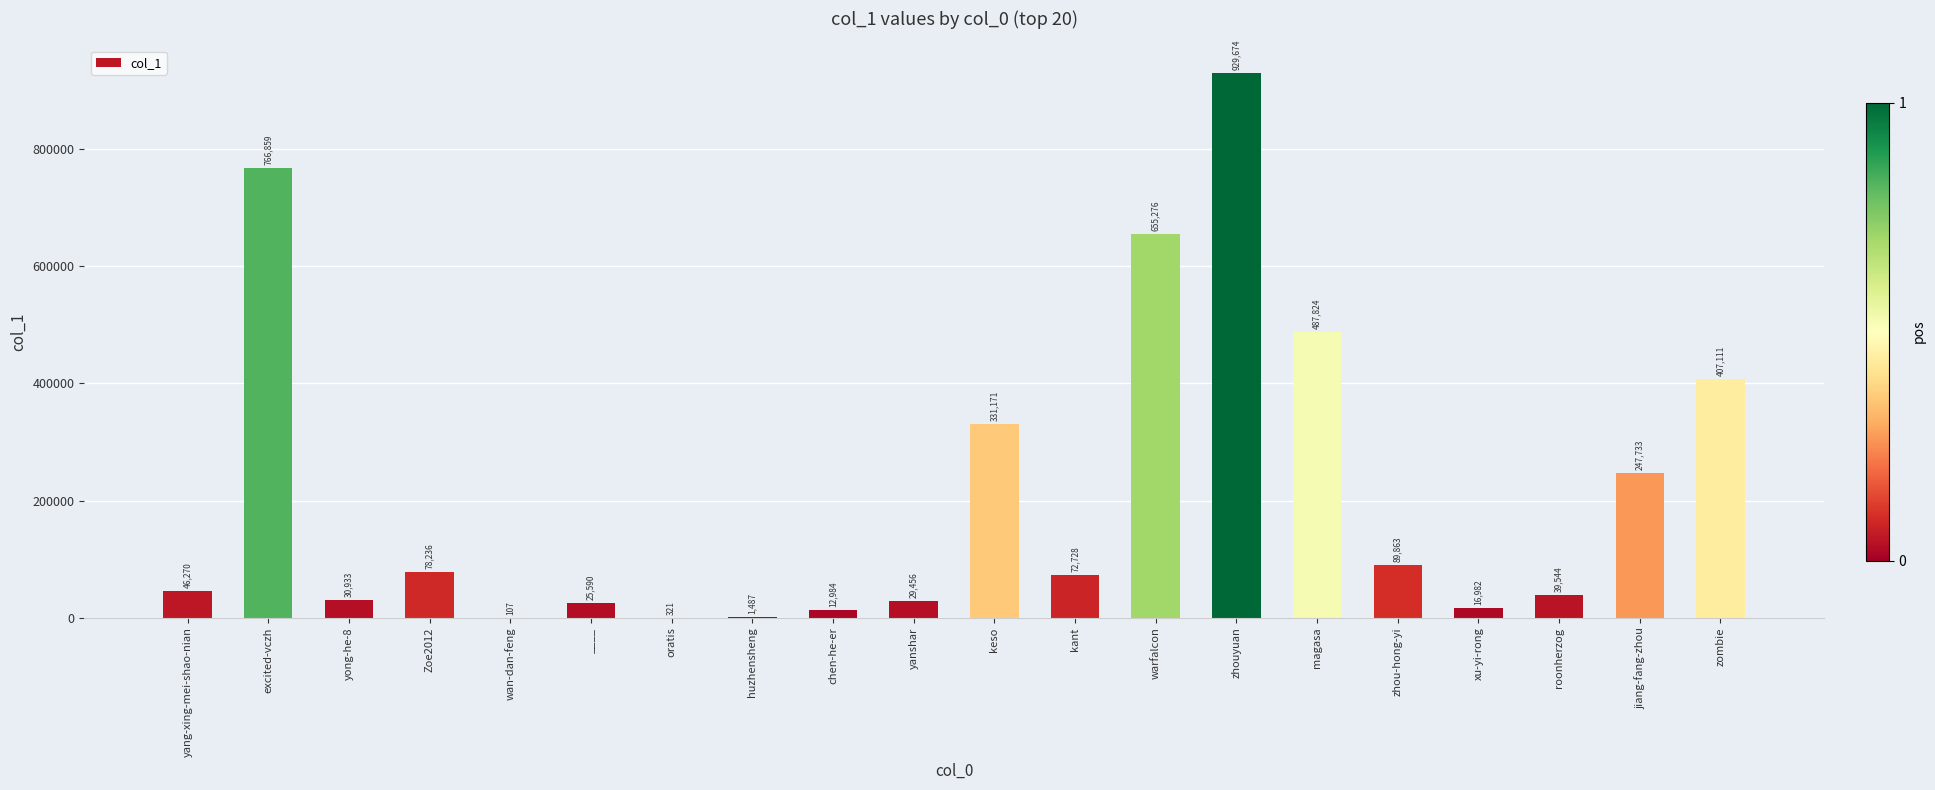

What is the sum of all values?

4270149